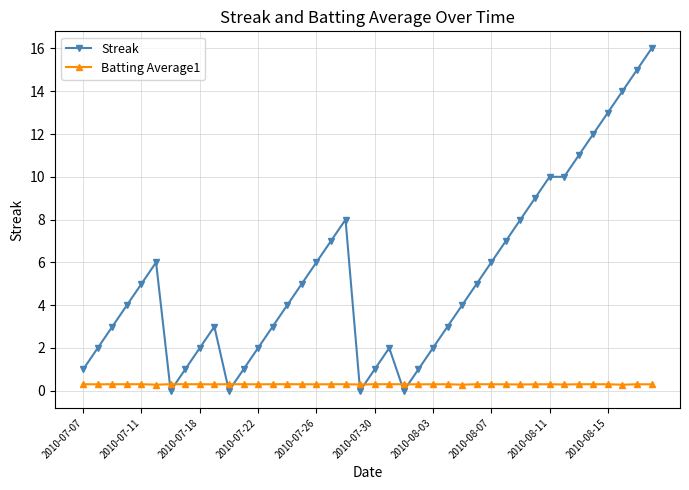

True or false: Streak has more than 2 points higher than both neighbors.

True